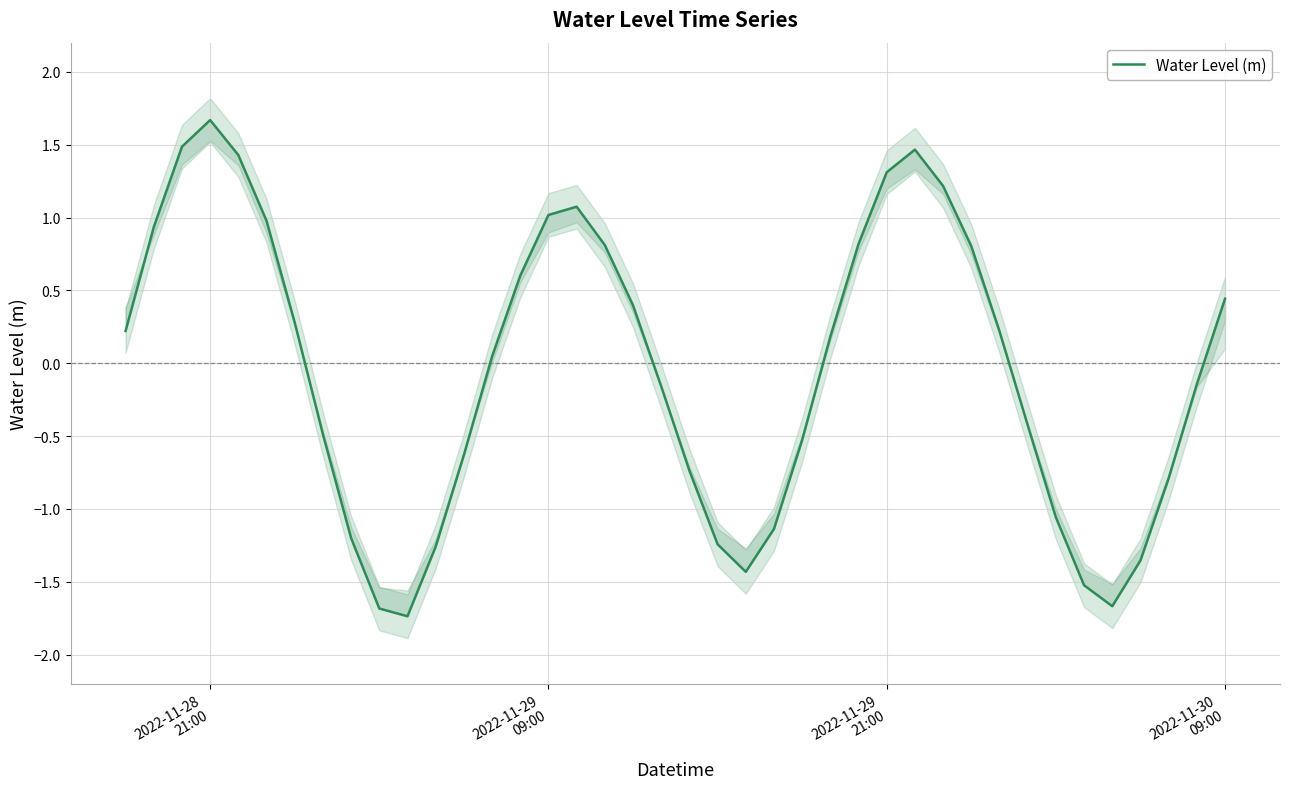

Reading left to right, list all the values displayed in this chart.

0.2	0.9	1.5	1.7	1.4	1.0	0.3	-0.5	-1.2	-1.7	-1.7	-1.3	-0.6	0.0	0.6	1.0	1.1	0.8	0.4	-0.2	-0.7	-1.2	-1.4	-1.1	-0.5	0.2	0.8	1.3	1.5	1.2	0.8	0.2	-0.4	-1.1	-1.5	-1.7	-1.4	-0.8	-0.1	0.4